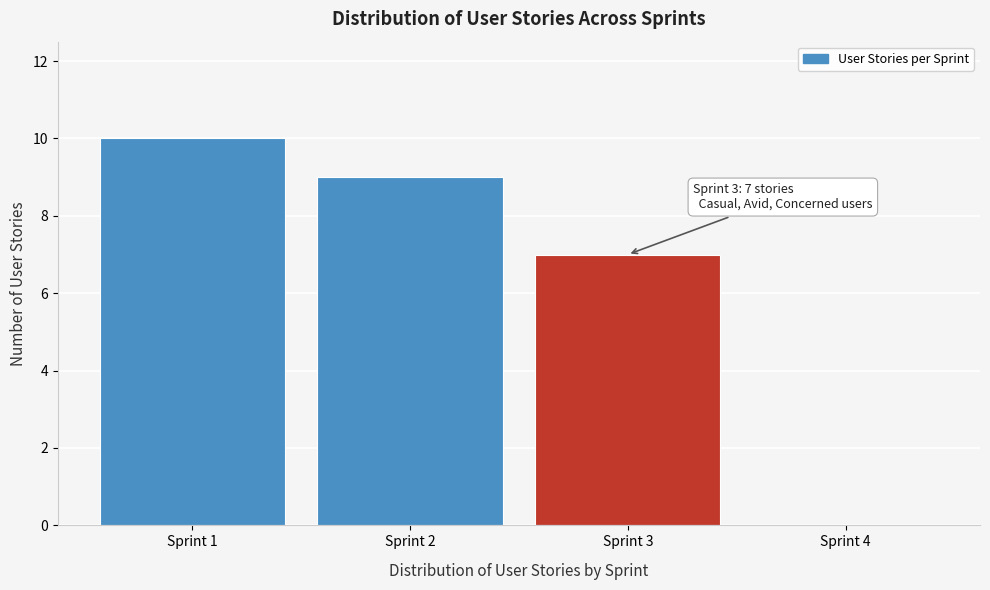

Reading right to left, what are all the values shown in this chart?

Sprint 4=0	Sprint 3=7	Sprint 2=9	Sprint 1=10